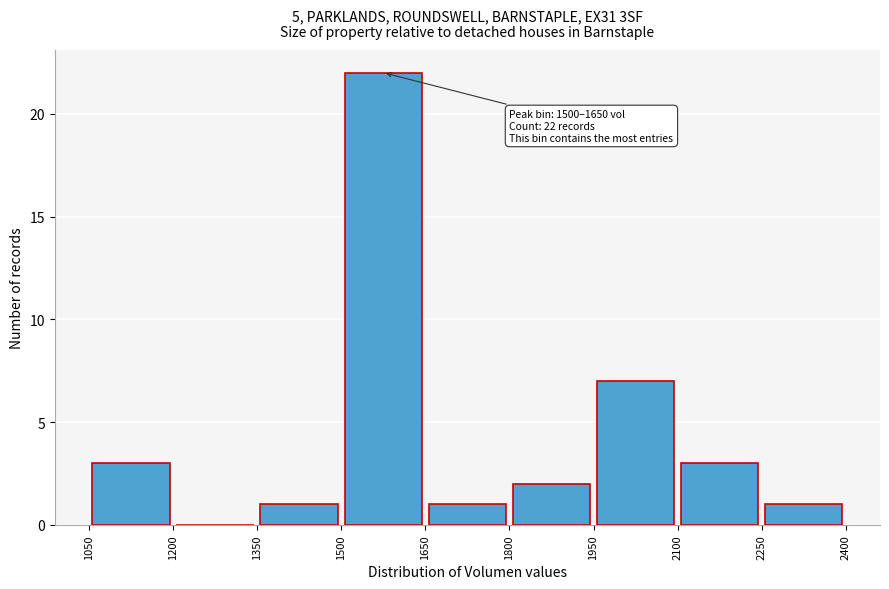

Which range on the x-axis has the tallest bar?

1500 to 1650